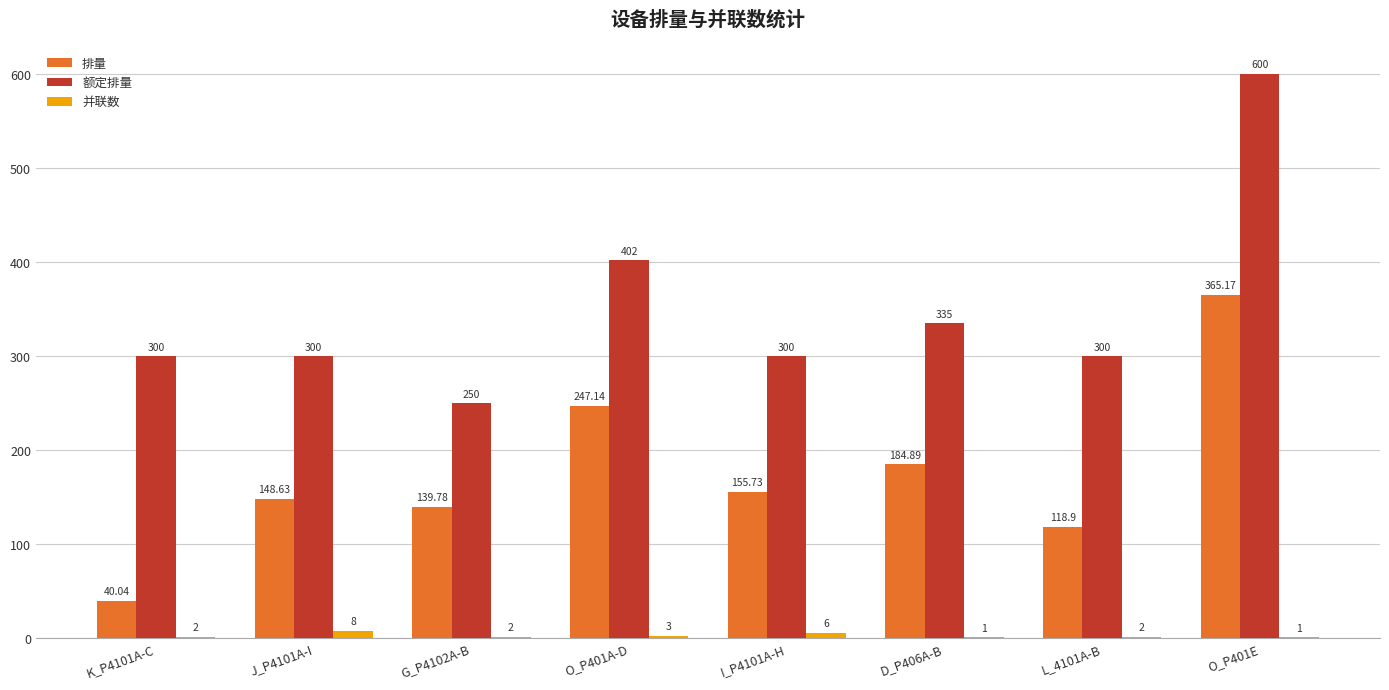

Which series changed the most between K_P4101A-C and O_P401A-D?

排量